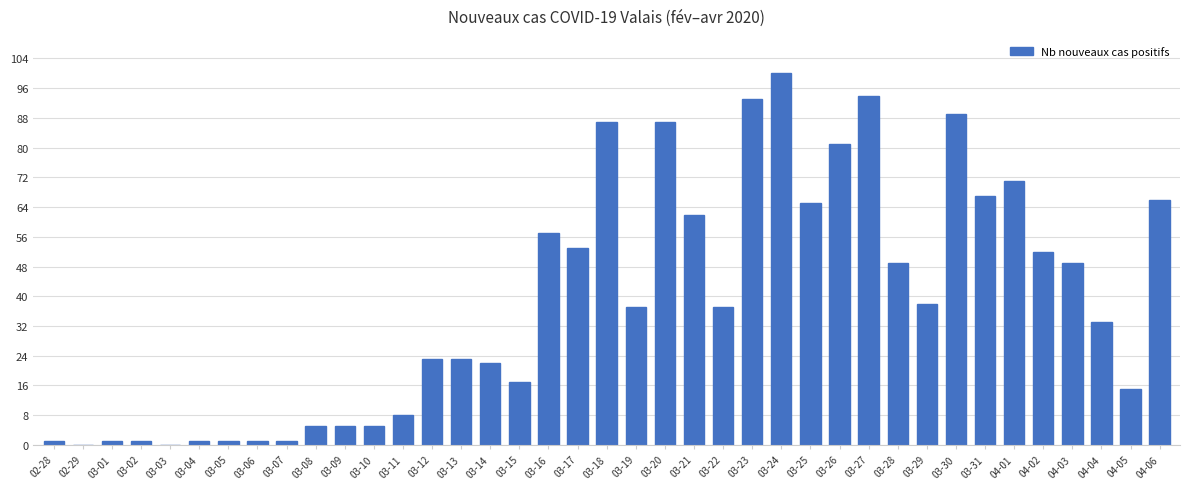

The chart shows a value of 52 at 04-02. True or false?

True